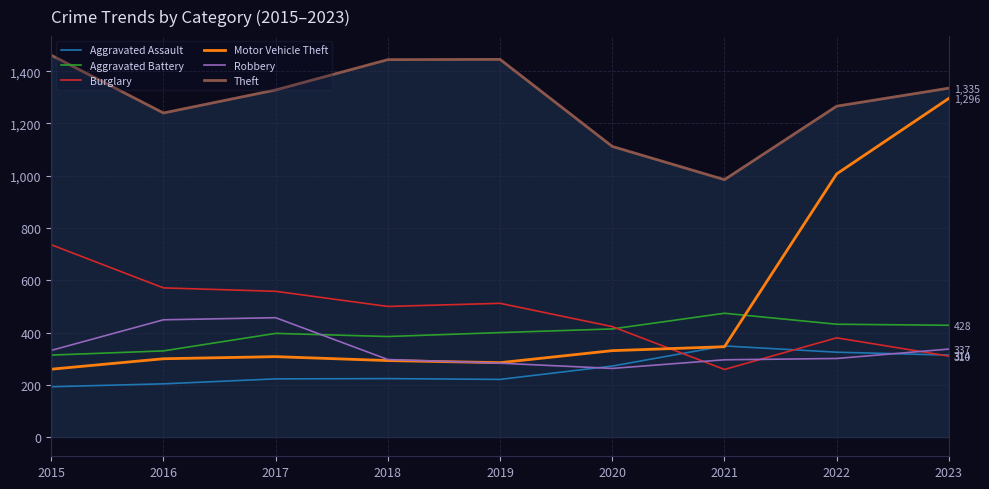

At which category does Motor Vehicle Theft reach its first local peak?

2017